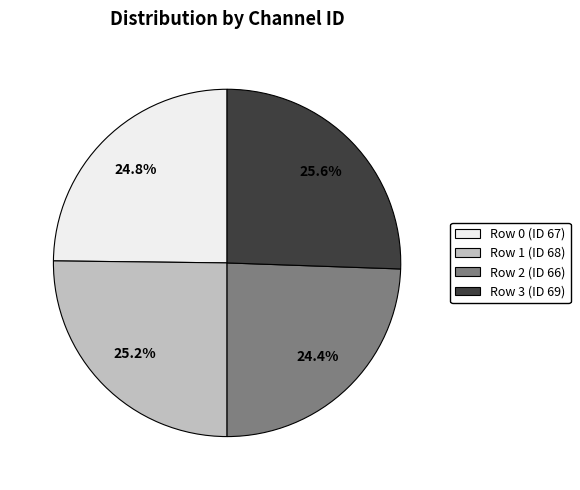

What percentage do Row 3 and Row 2 together represent?

50.0%